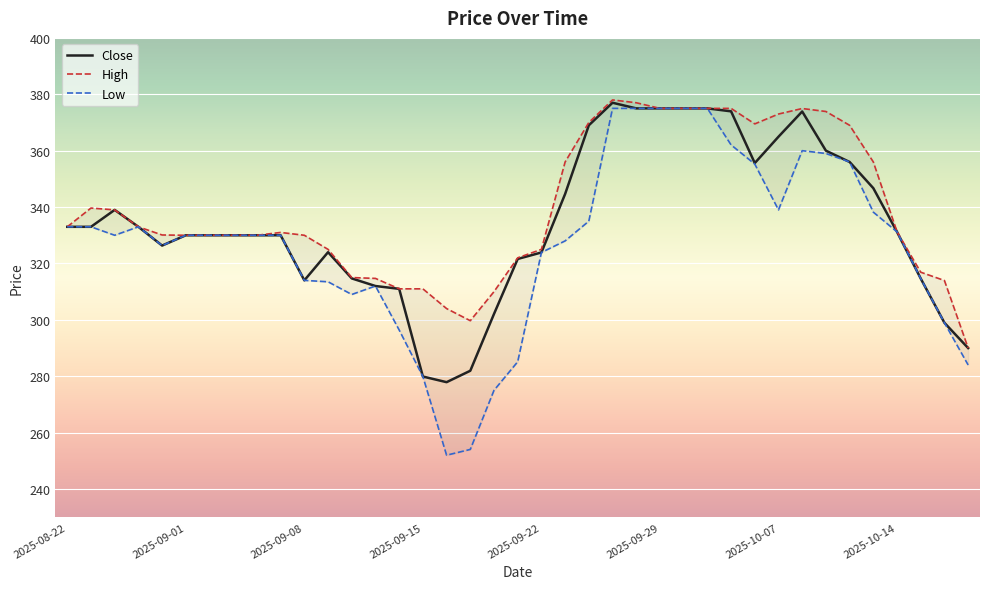

In Close, how many points are higher than both neighbors (excluding endpoints)?

4